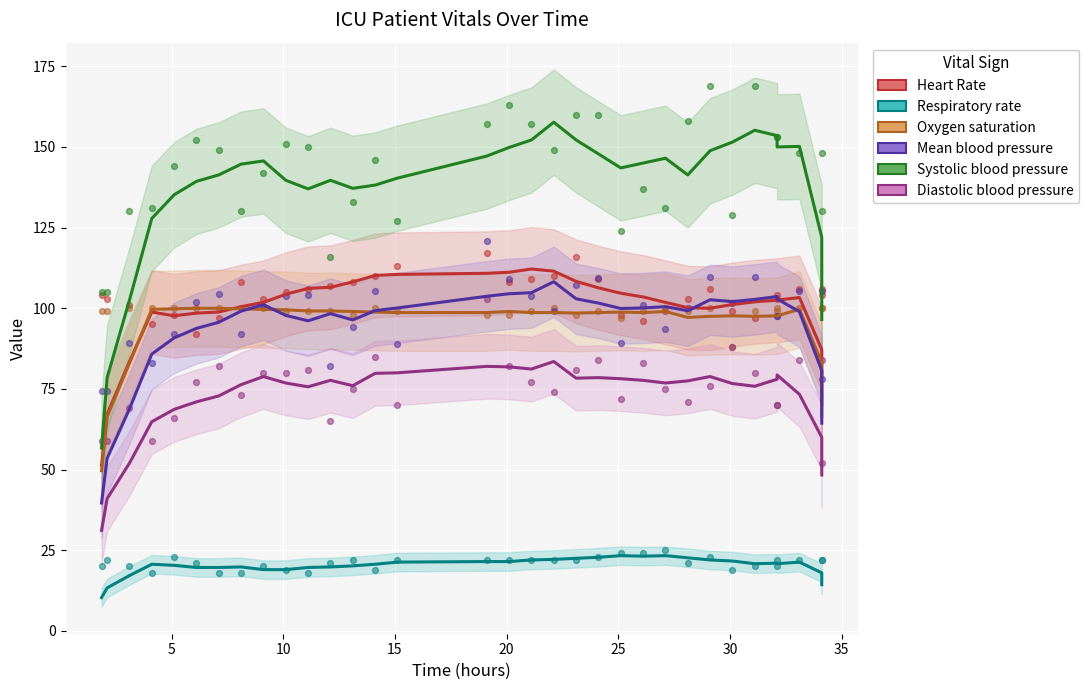

Which series reaches the maximum Y coordinate?

Systolic blood pressure